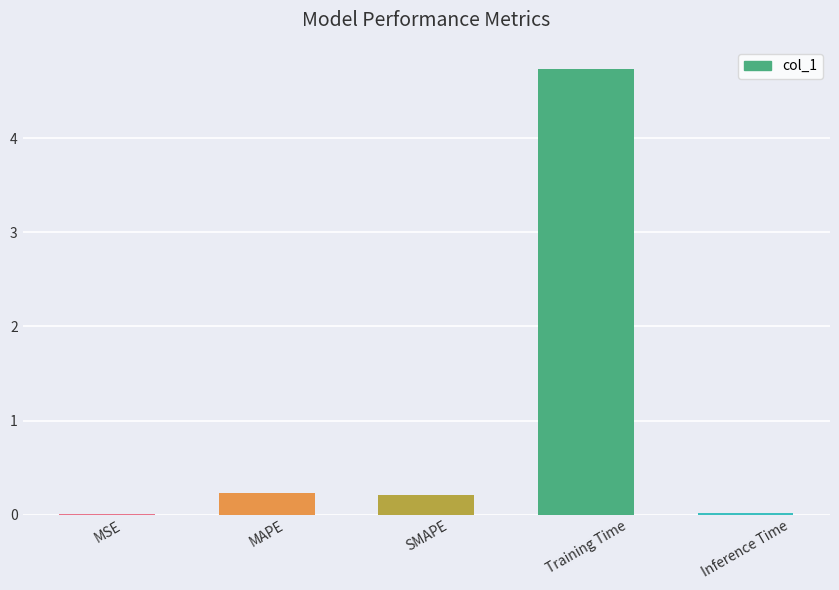

The chart shows a value of 0.0 at Inference Time. True or false?

True